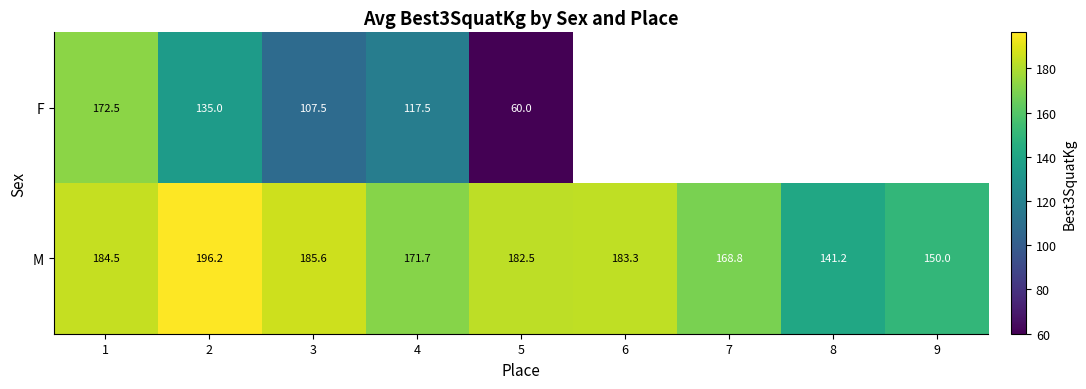

How many data points in M are less than 182?

4